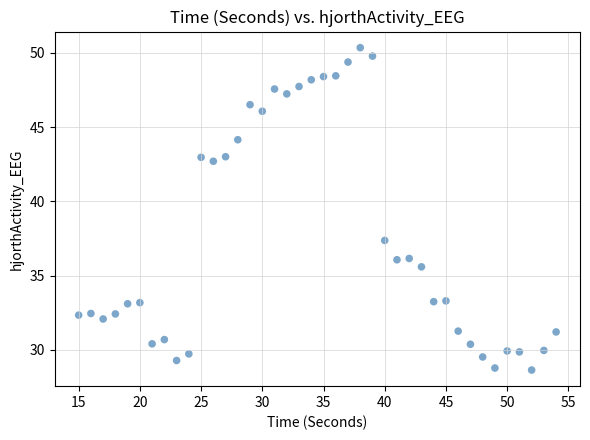

What Y value in the scatter plot is closest to 39?

37.4